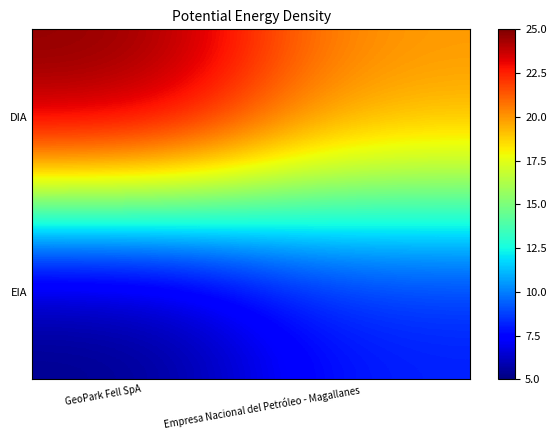

Reading left to right, transcribe all the data shown in this chart.

DIA: GeoPark Fell SpA=25	Empresa Nacional del Petróleo - Magallanes=20
EIA: GeoPark Fell SpA=5	Empresa Nacional del Petróleo - Magallanes=8